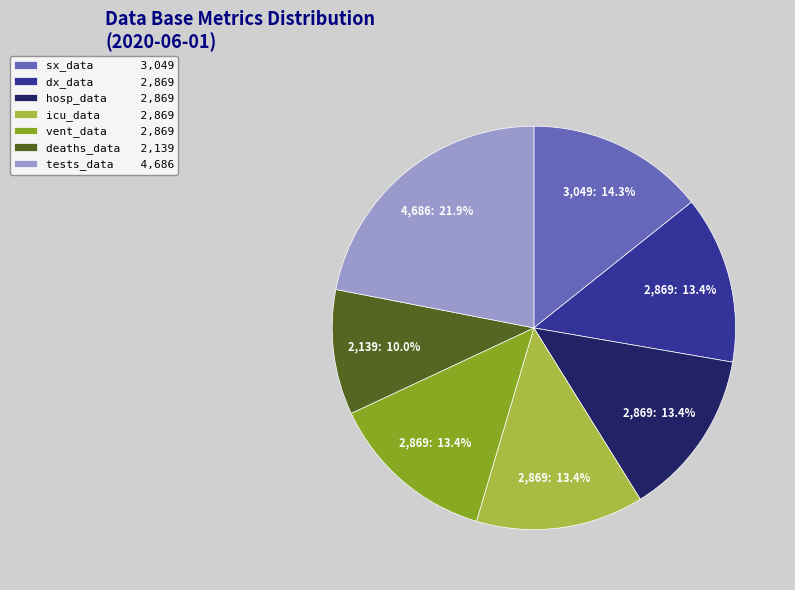

To the nearest percent, what percentage of the pie is vent_data?

13%